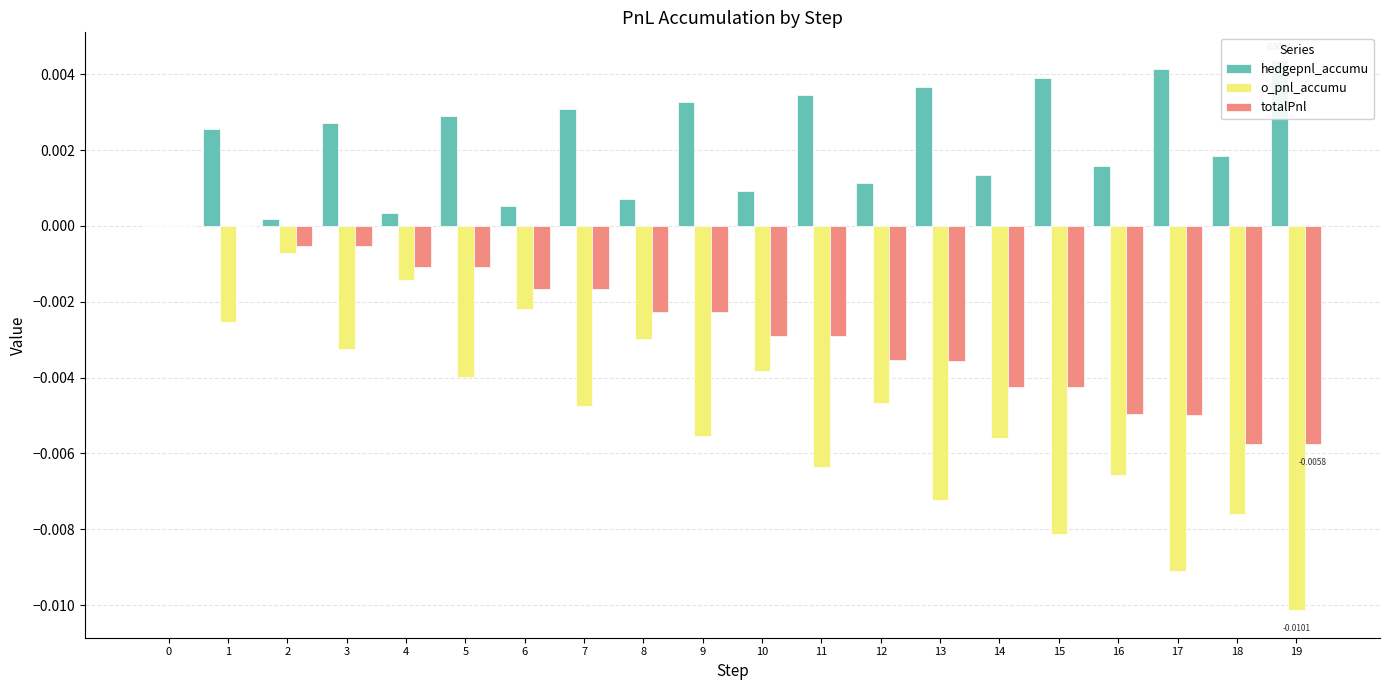

Is the value of totalPnl at 7 greater than the value of hedgepnl_accumu at 10?

No